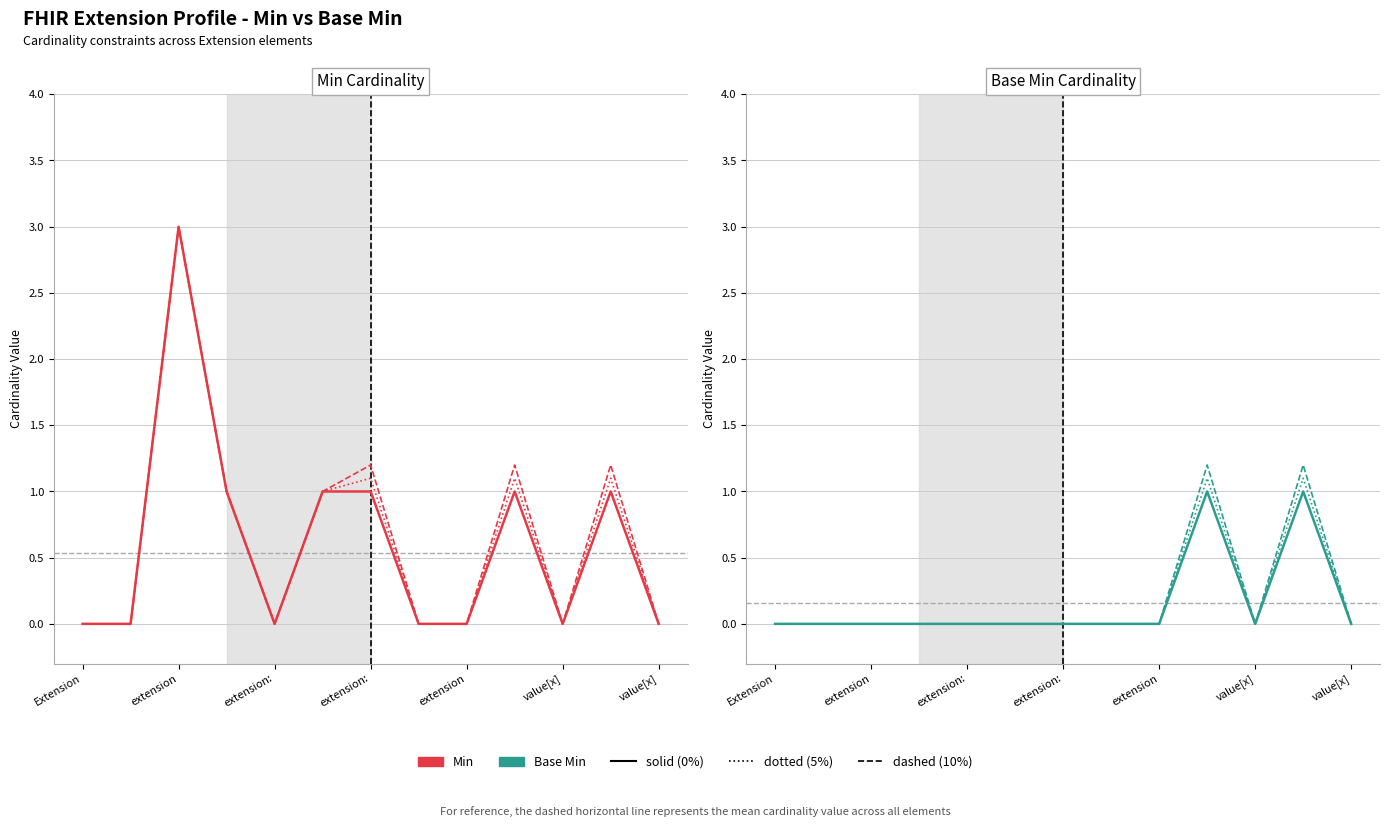

How many positive values does the Base Min (dotted) series have?

2